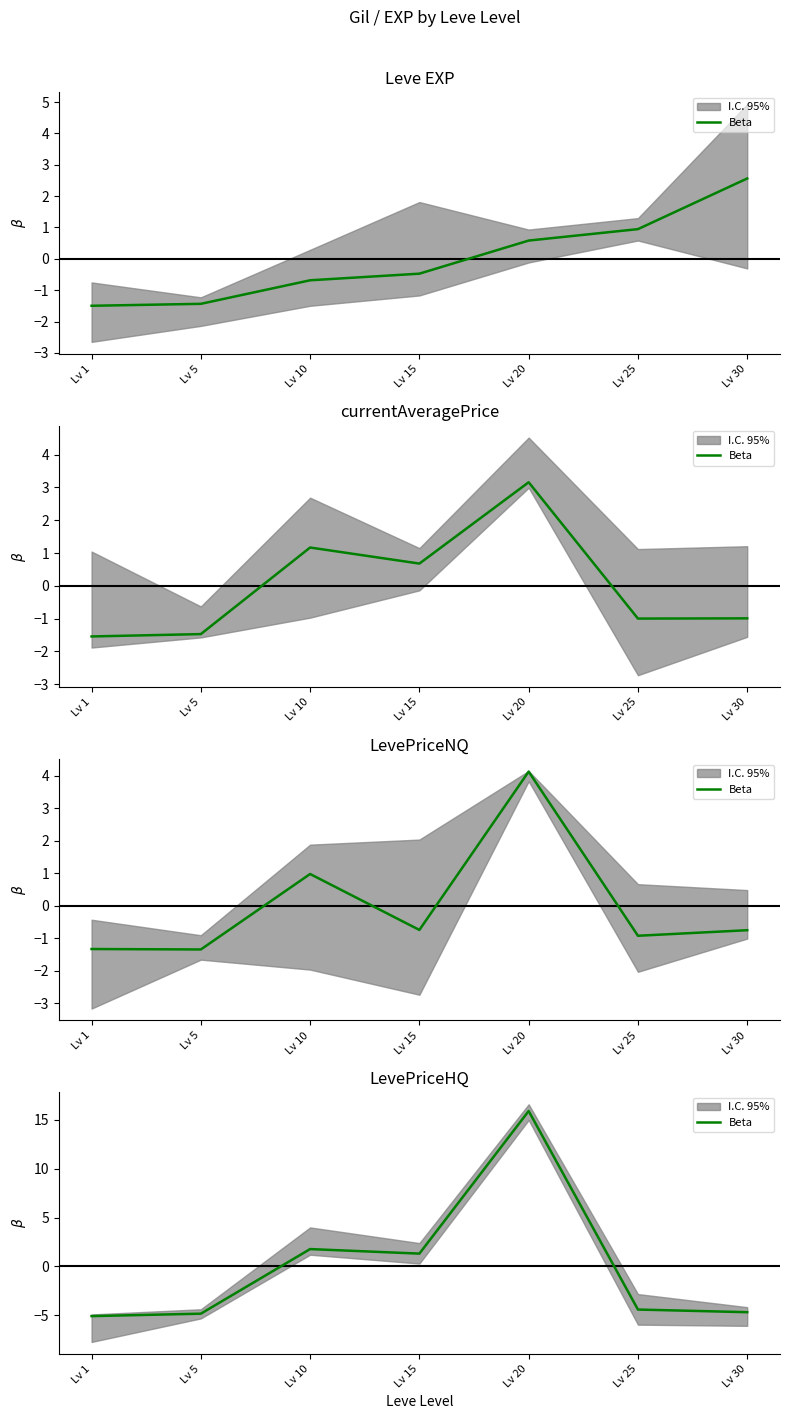

List the labels in order of value, smallest first.

Lv 1, Lv 5, Lv 30, Lv 25, Lv 15, Lv 10, Lv 20